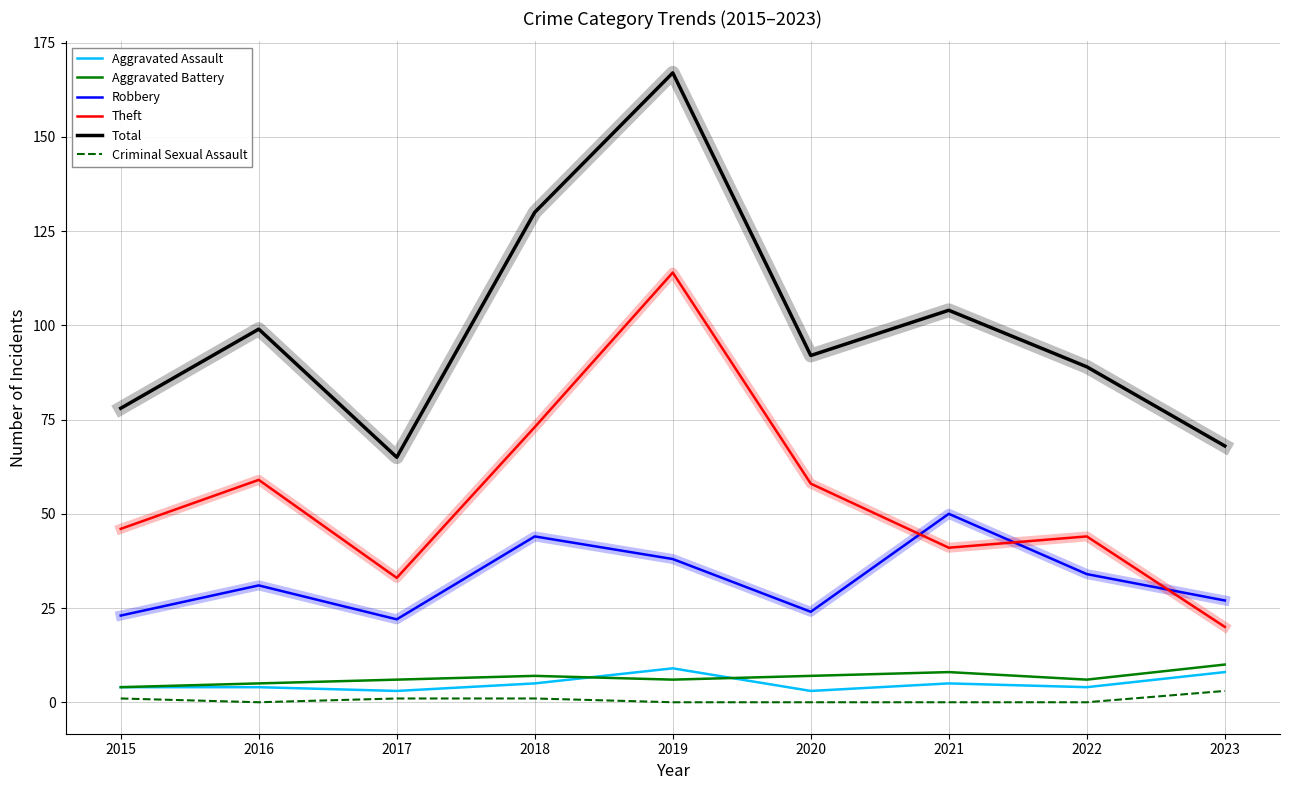

True or false: Theft and Aggravated Assault cross at least once.

False